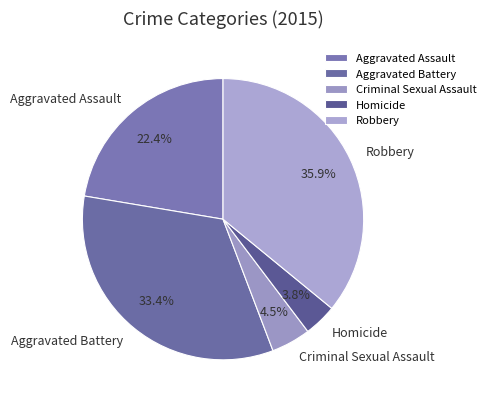

To the nearest percent, what percentage of the pie is Homicide?

4%